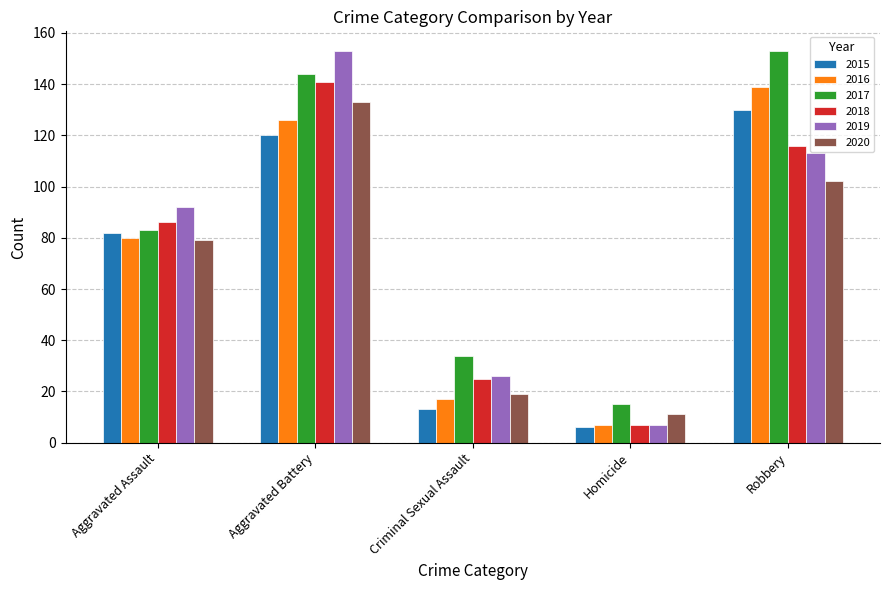

Which series has the largest range (max minus min)?

2019